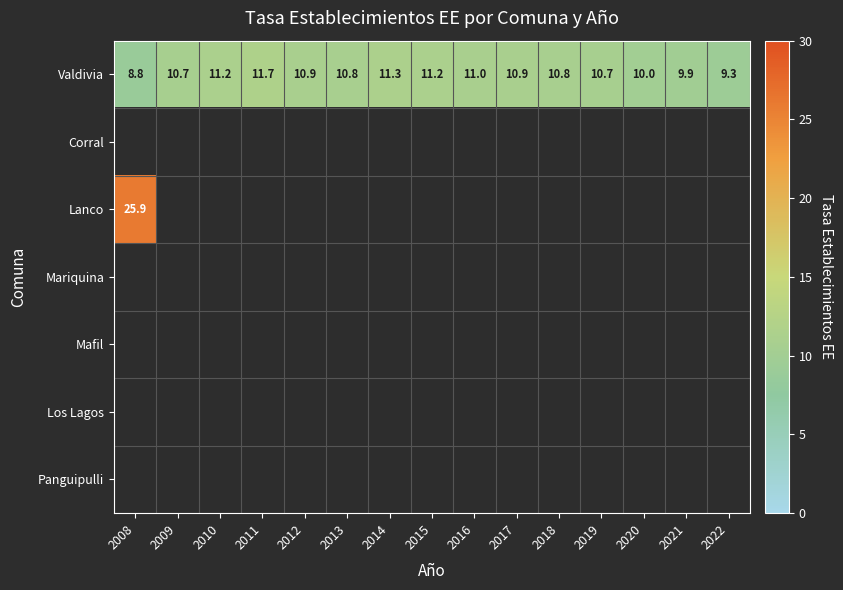

What is the approximate value of Valdivia at 2008?

8.8